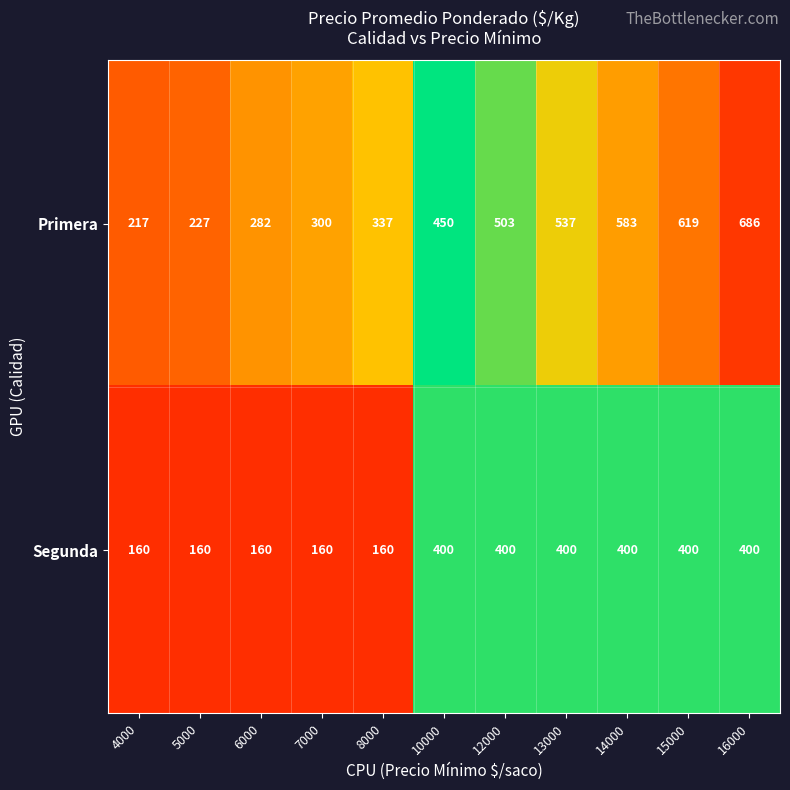

How many categories are shown in the chart?

11